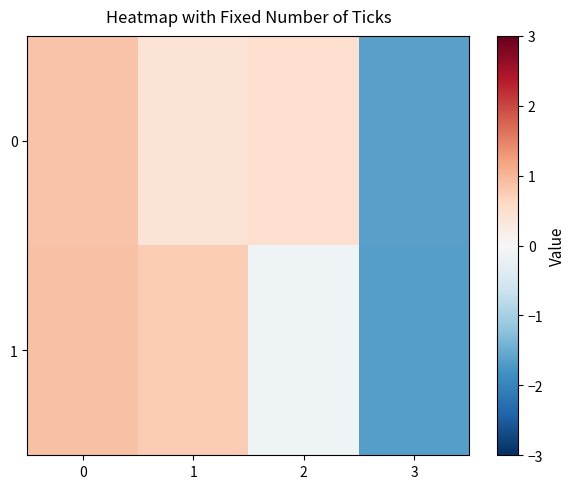

Reading left to right, what are all the values shown in this chart?

0: 0=0.9	1=0.4	2=0.5	3=-1.6
1: 0=0.9	1=0.8	2=-0.1	3=-1.7